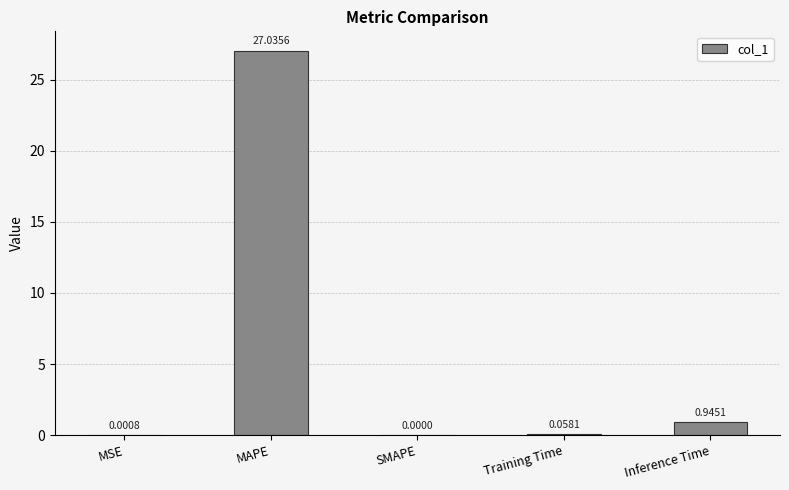

What is the sum of the values at Inference Time and Training Time?

1.0